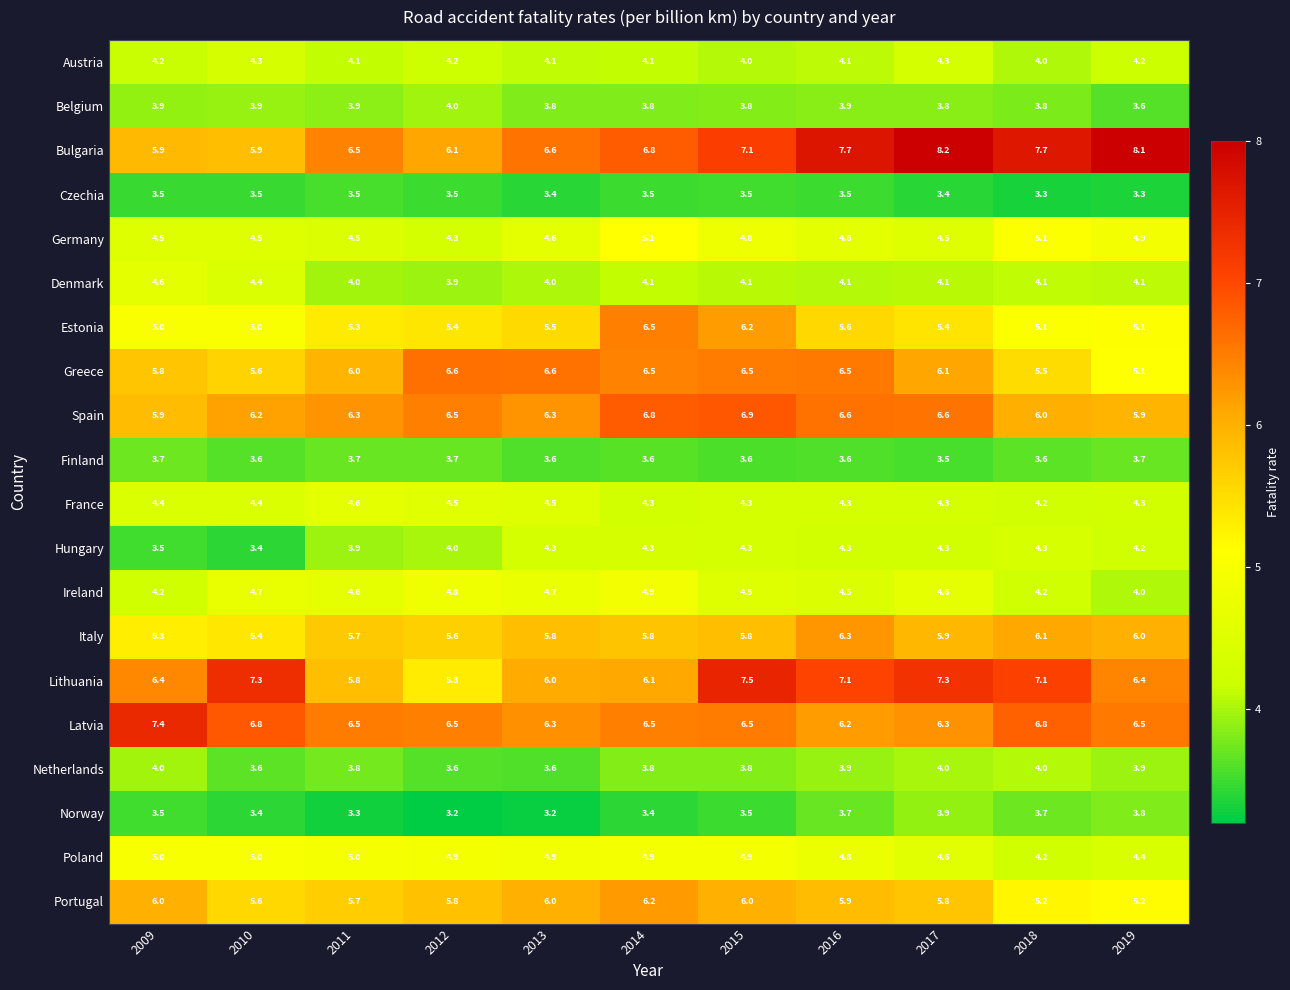

What is the difference between the highest and lowest values at 2012?

3.4